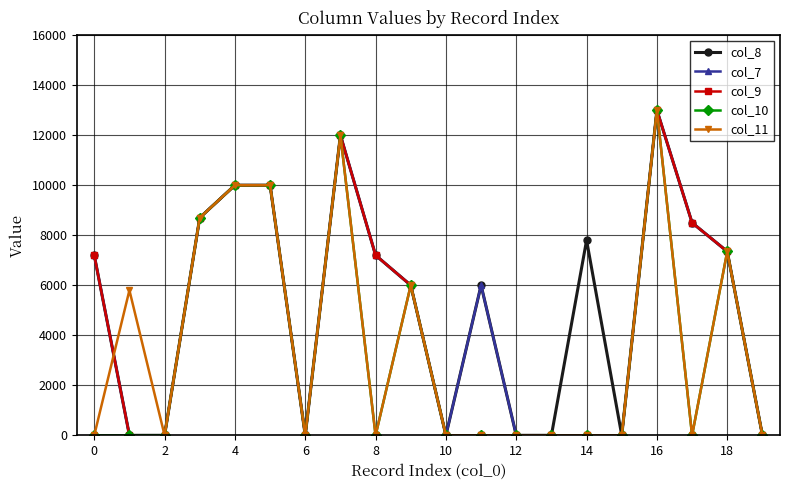

True or false: col_8 has more than 1 points higher than both neighbors.

True